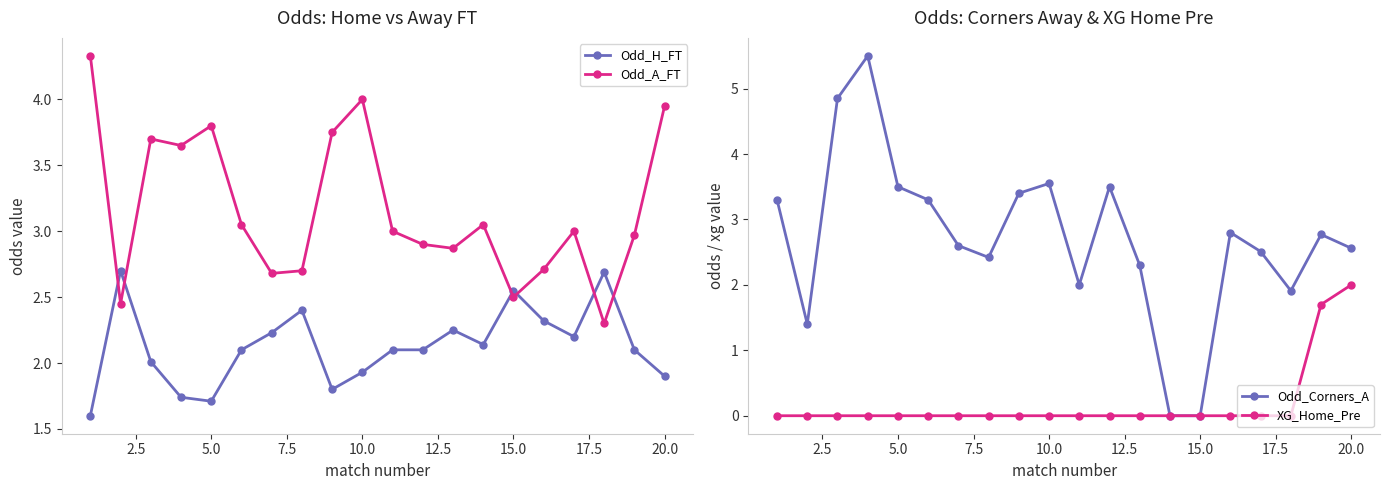

True or false: Odd_H_FT has more than 1 points higher than both neighbors.

True